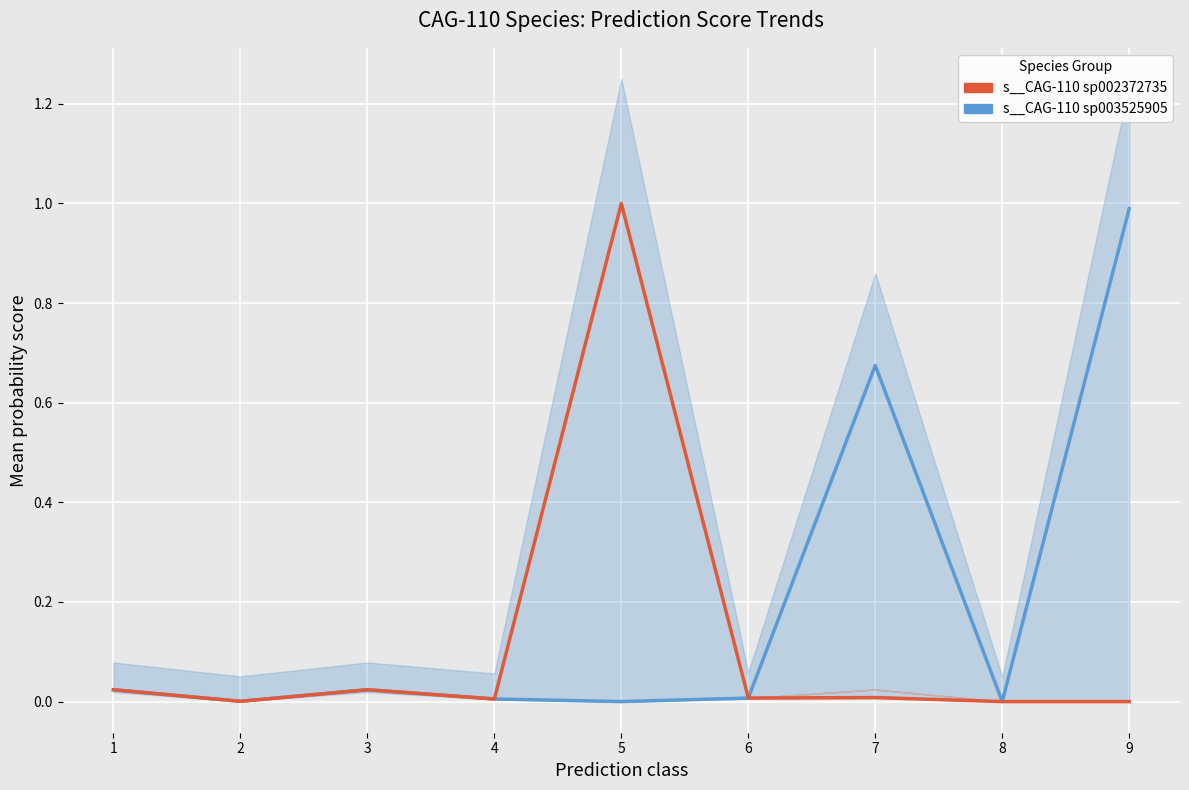

How many values in the s__CAG-110 sp002372735 series exceed 0?

7